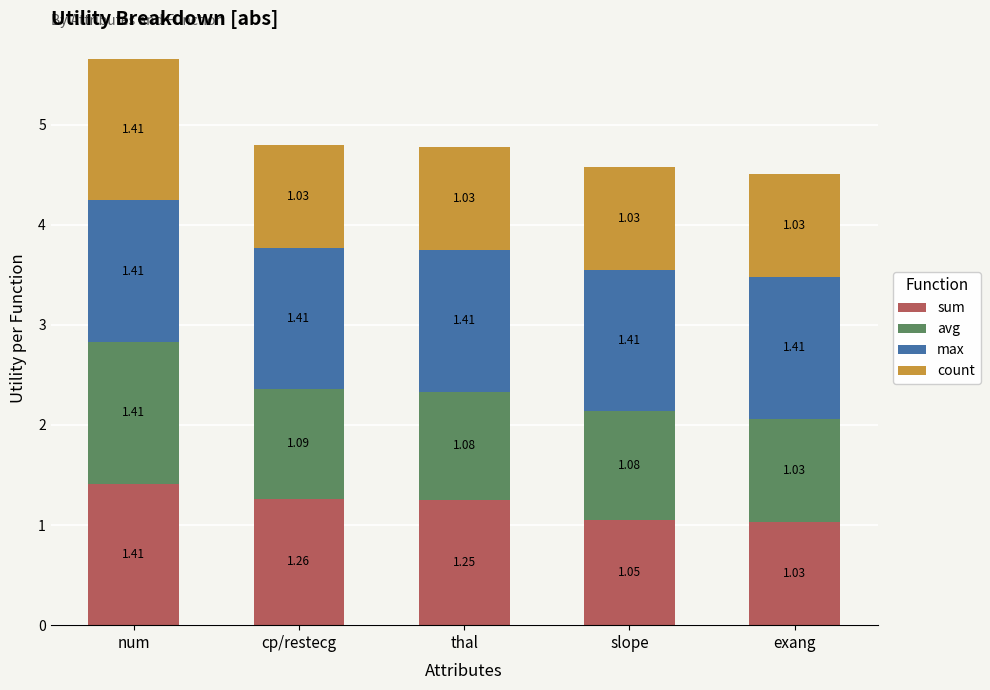

What is the sum of the sum values at exang and slope?

2.1